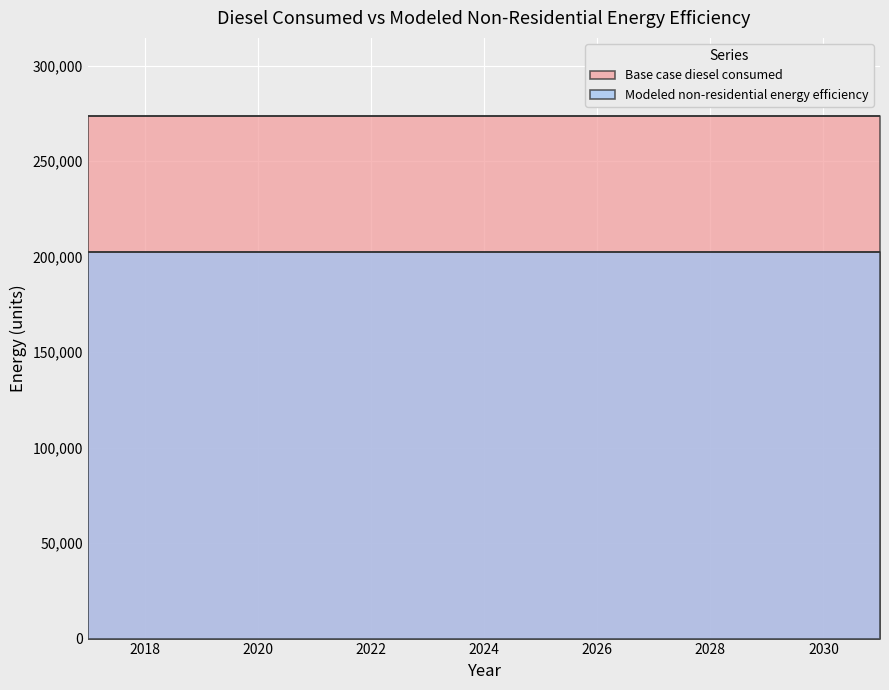

Rank the series by their average value, from lowest to highest.

Modeled non-residential energy efficiency, Base case diesel consumed